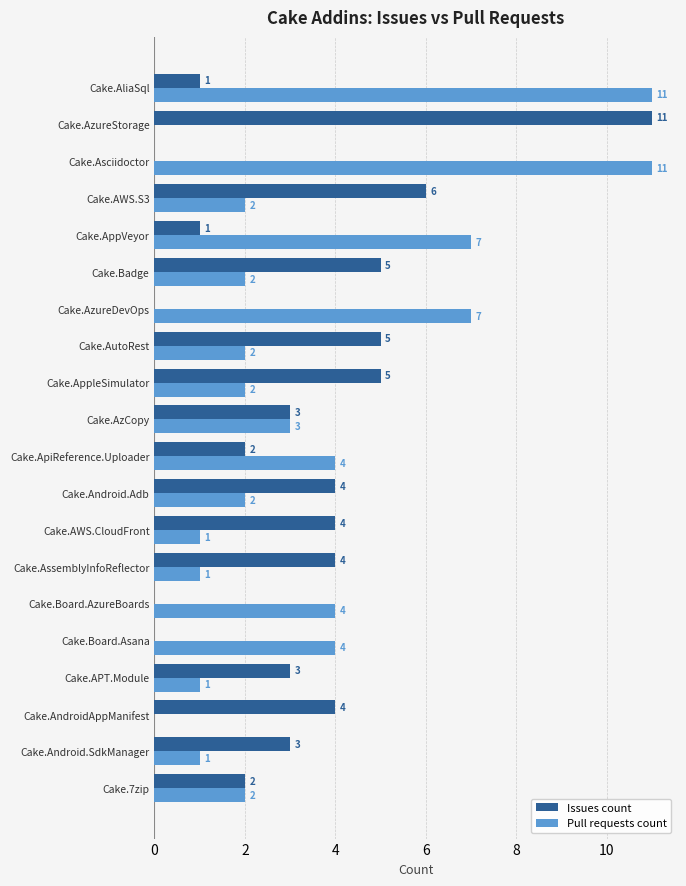

At which category is the sum across all series the highest?

Cake.AliaSql